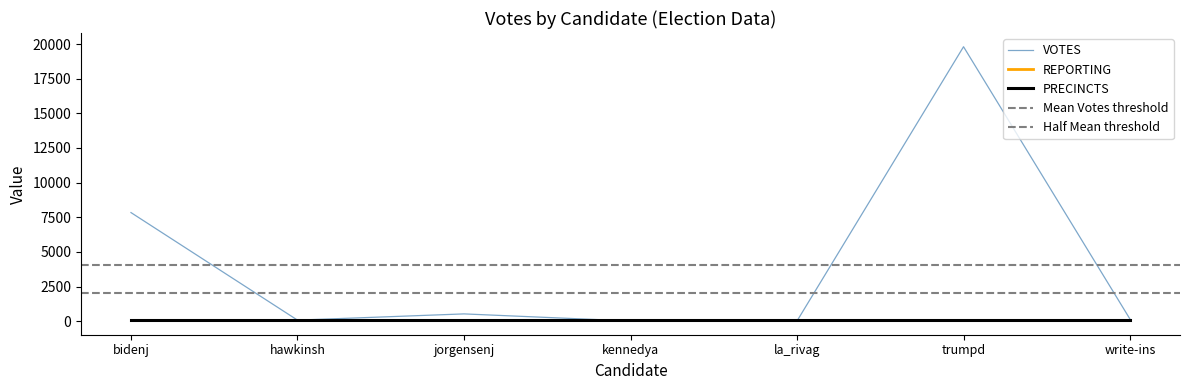

At jorgensenj, list the series in order from smallest to largest.

REPORTING, PRECINCTS, VOTES